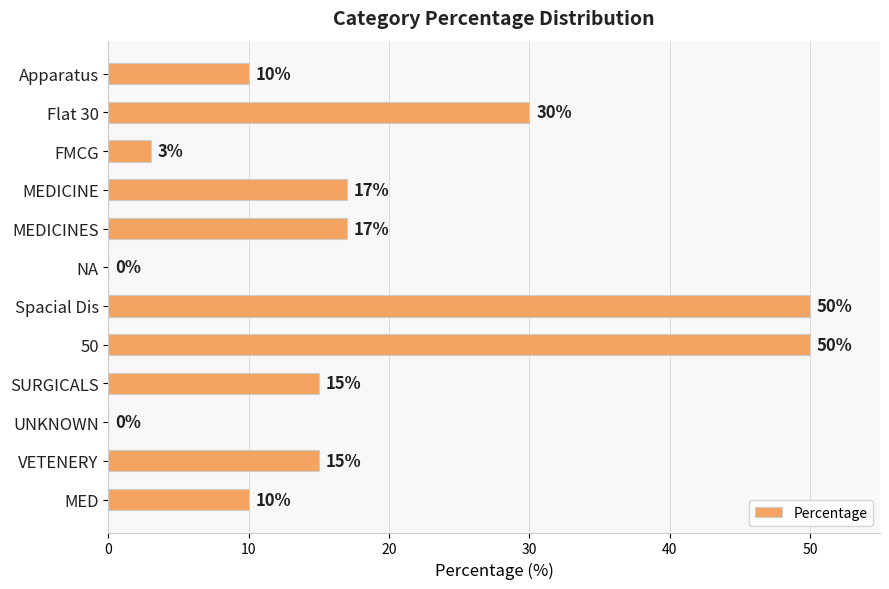

What is the sum of the values at NA and VETENERY?

15